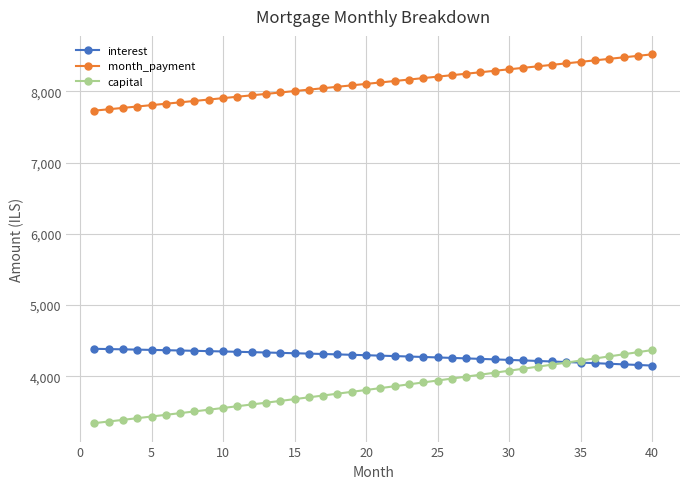

What is the minimum value for month_payment?

7728.6